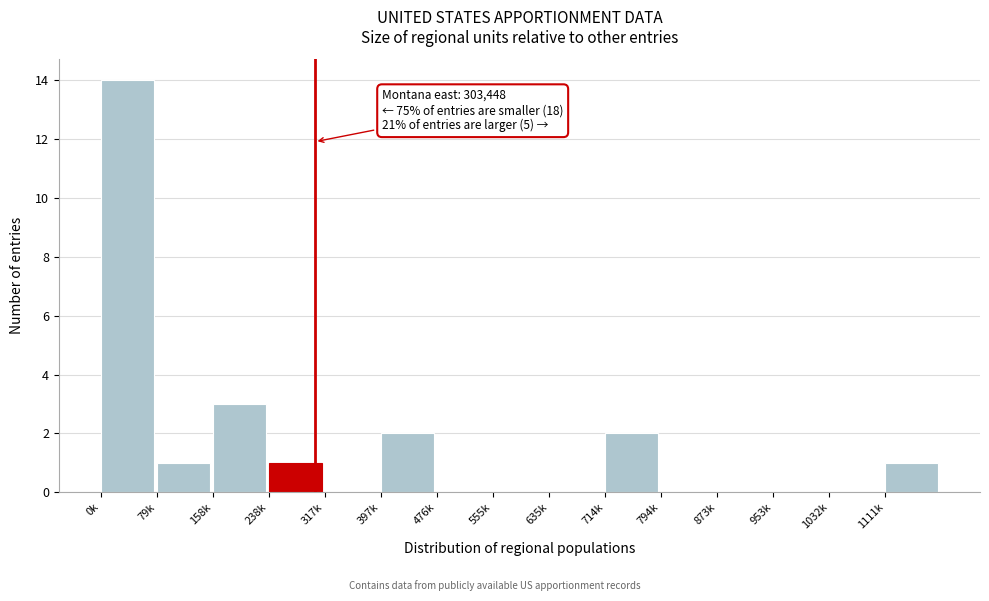

What is the sum of all values?

24